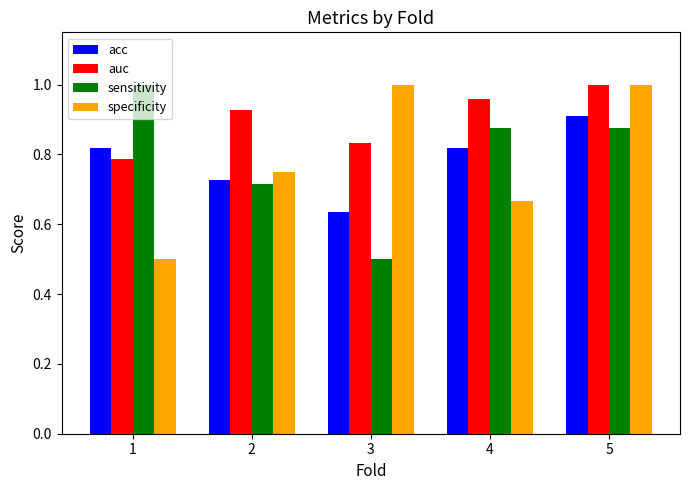

What is the difference between the second highest and second lowest values in the auc series?

0.1